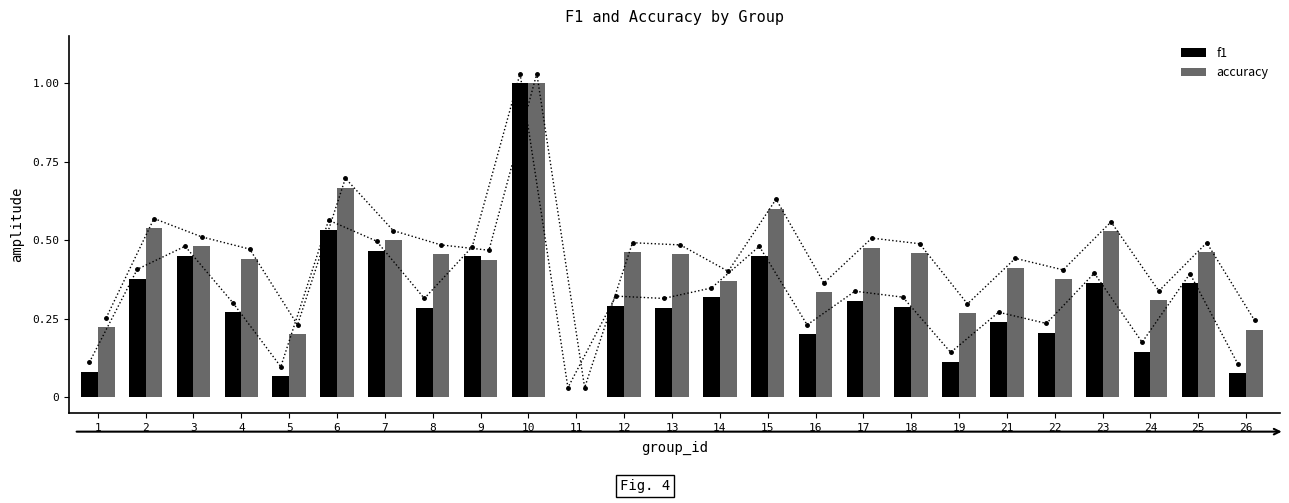

Which series has the largest range (max minus min)?

f1